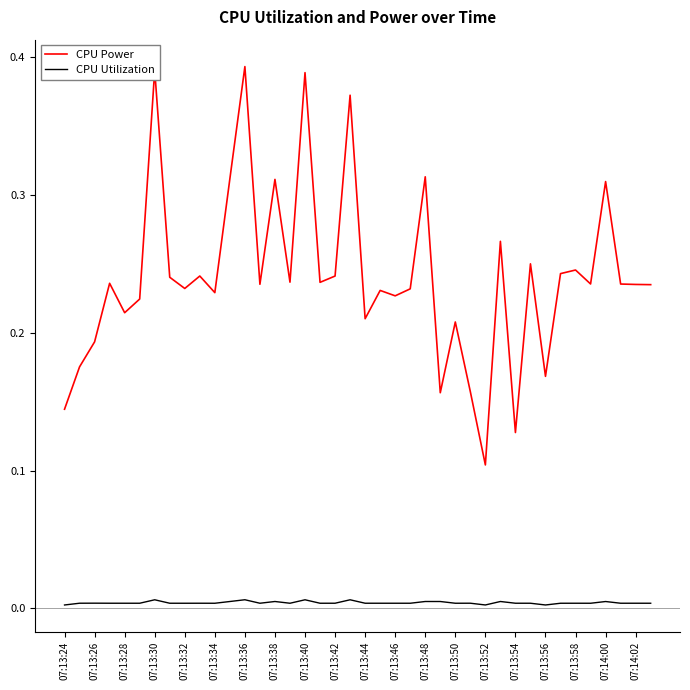

At how many categories does at least one series exceed 0?

40